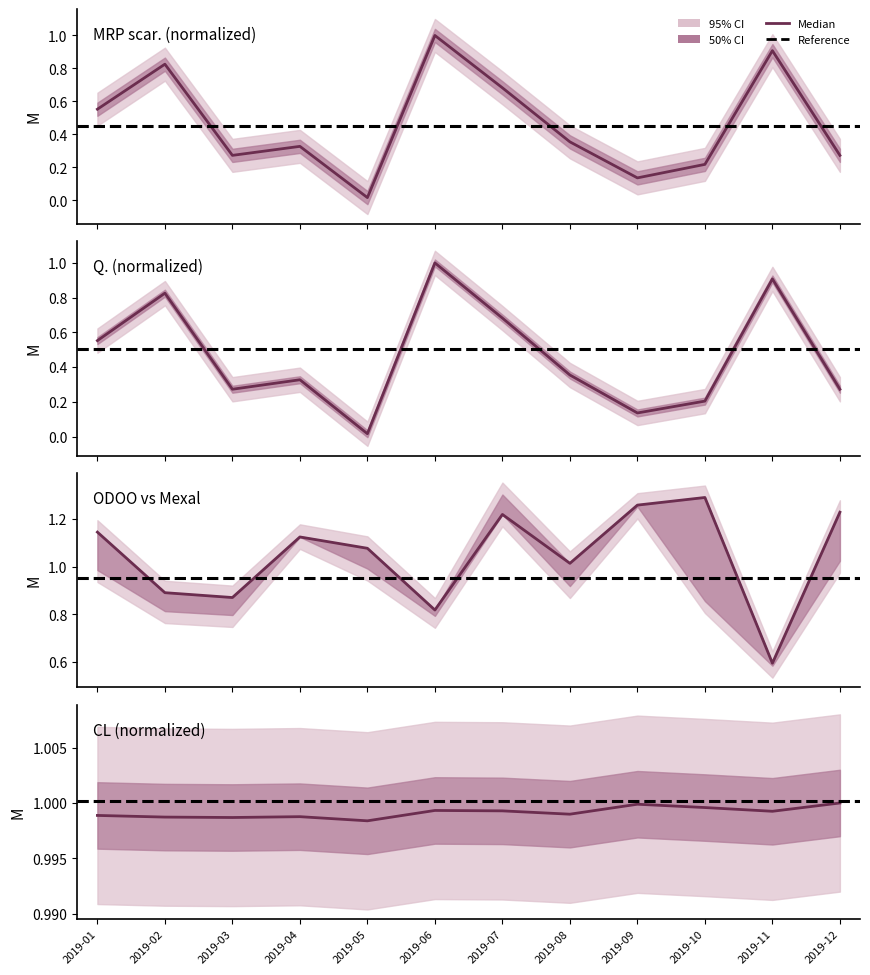

Where is the first local maximum for MRP scar.?

2019-02